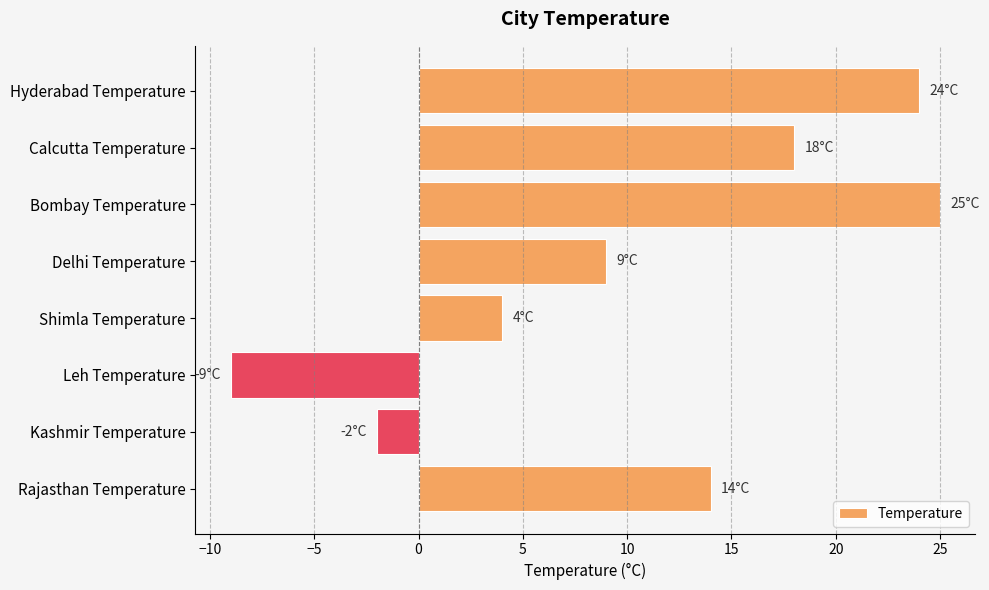

How many series are shown in this chart?

1